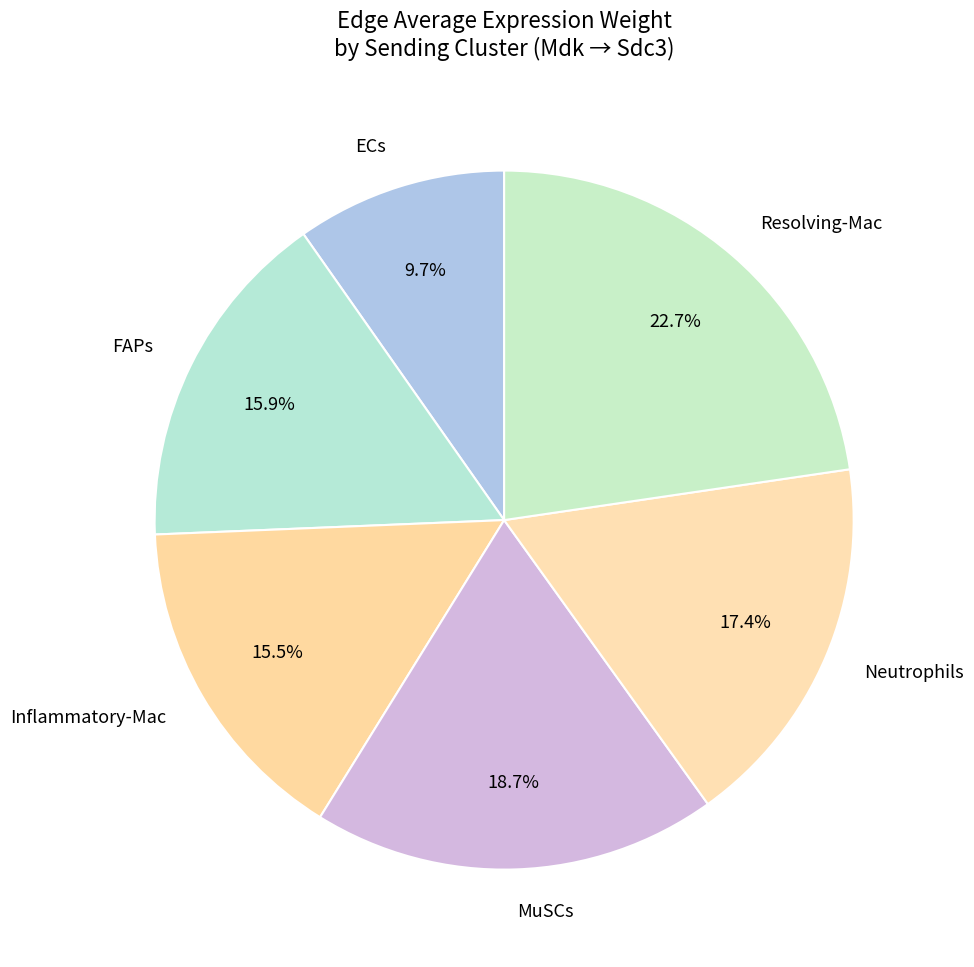

Approximately how many times larger is the value at ECs compared to Resolving-Mac?

0.4